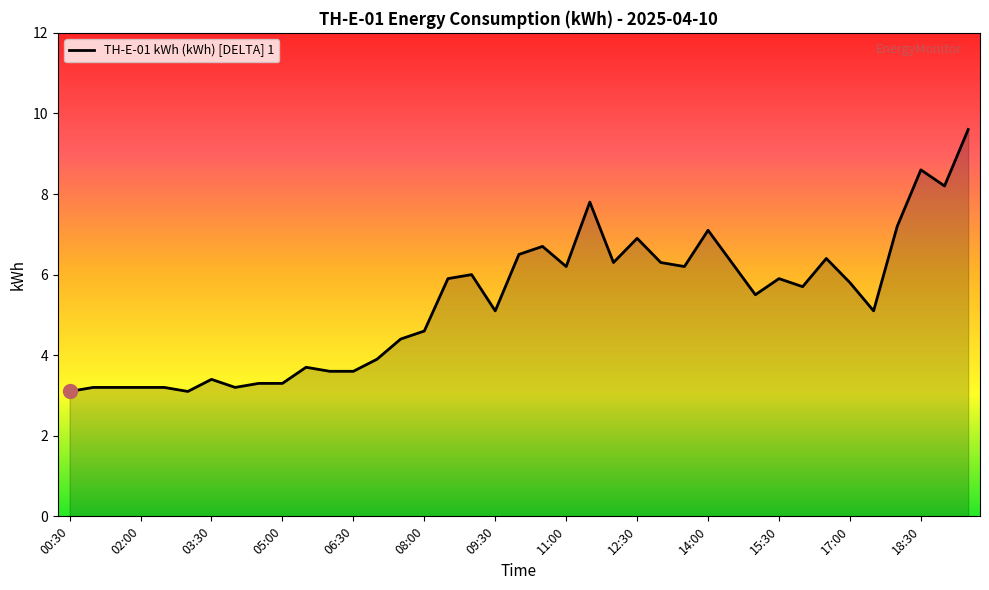

What is the difference between the maximum and minimum values?

6.5